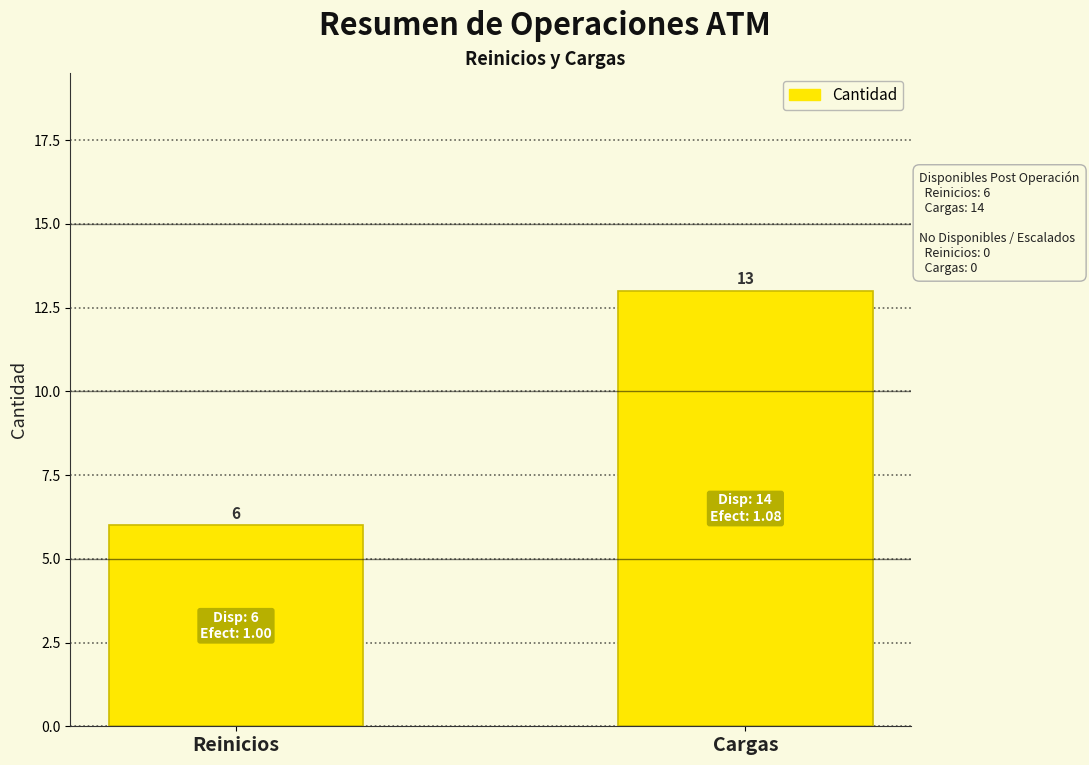

Reading left to right, what are all the values shown in this chart?

6	13